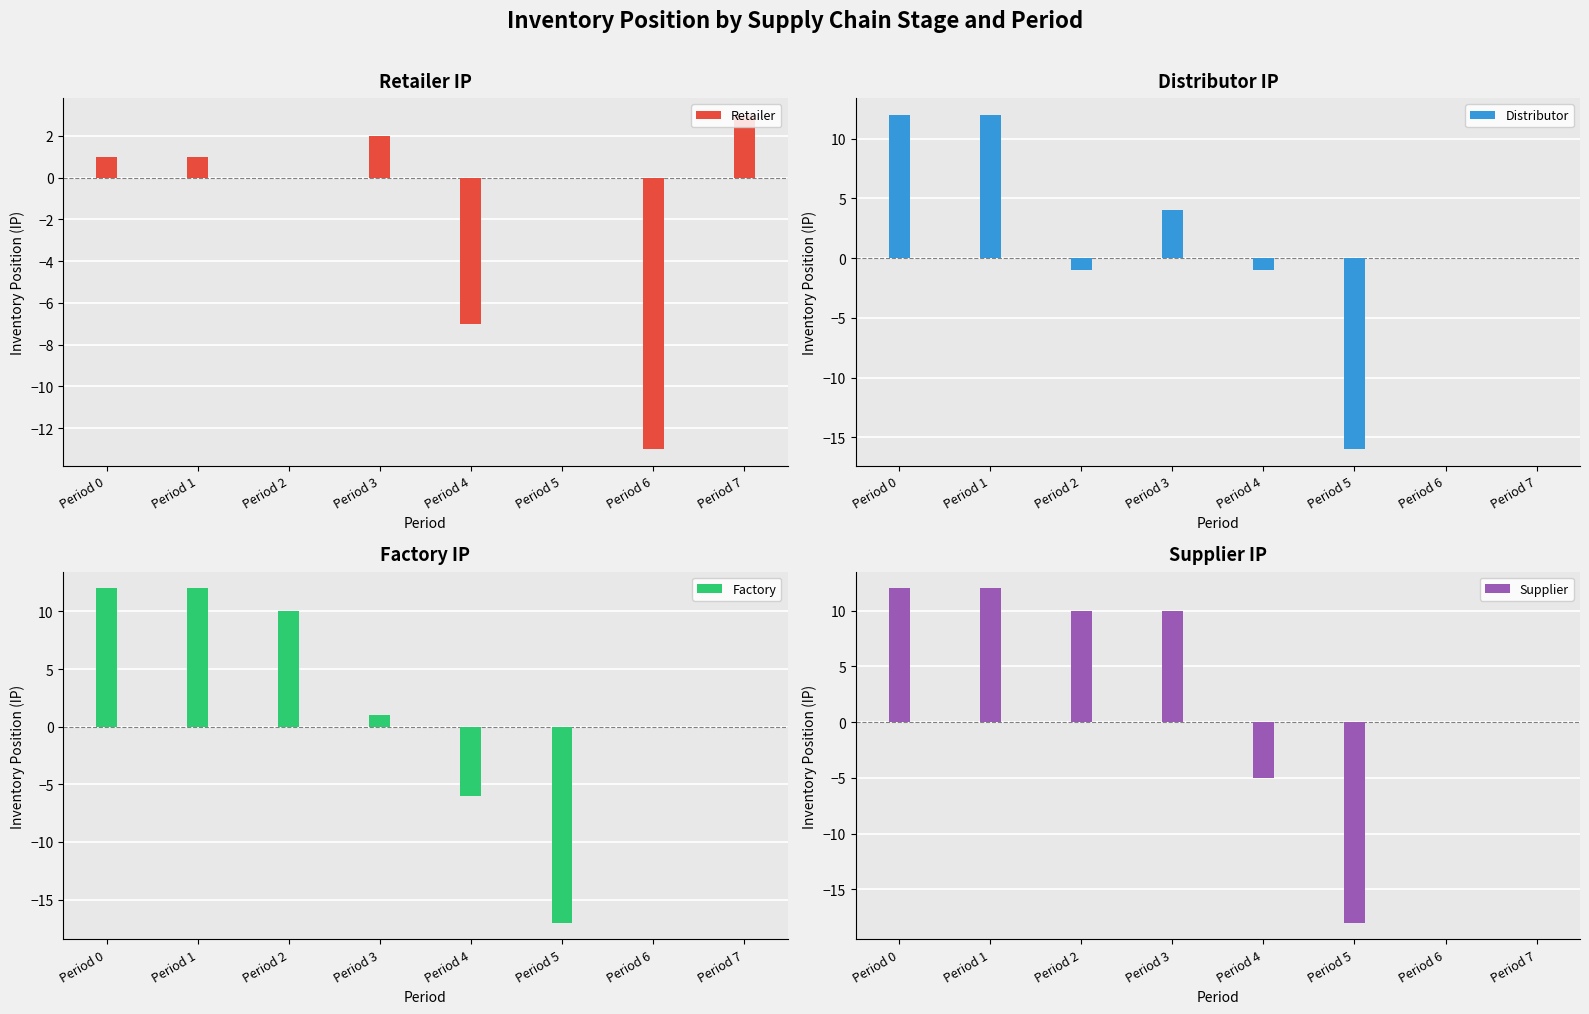

Is it true that Factory equals 1 at Period 3?

True